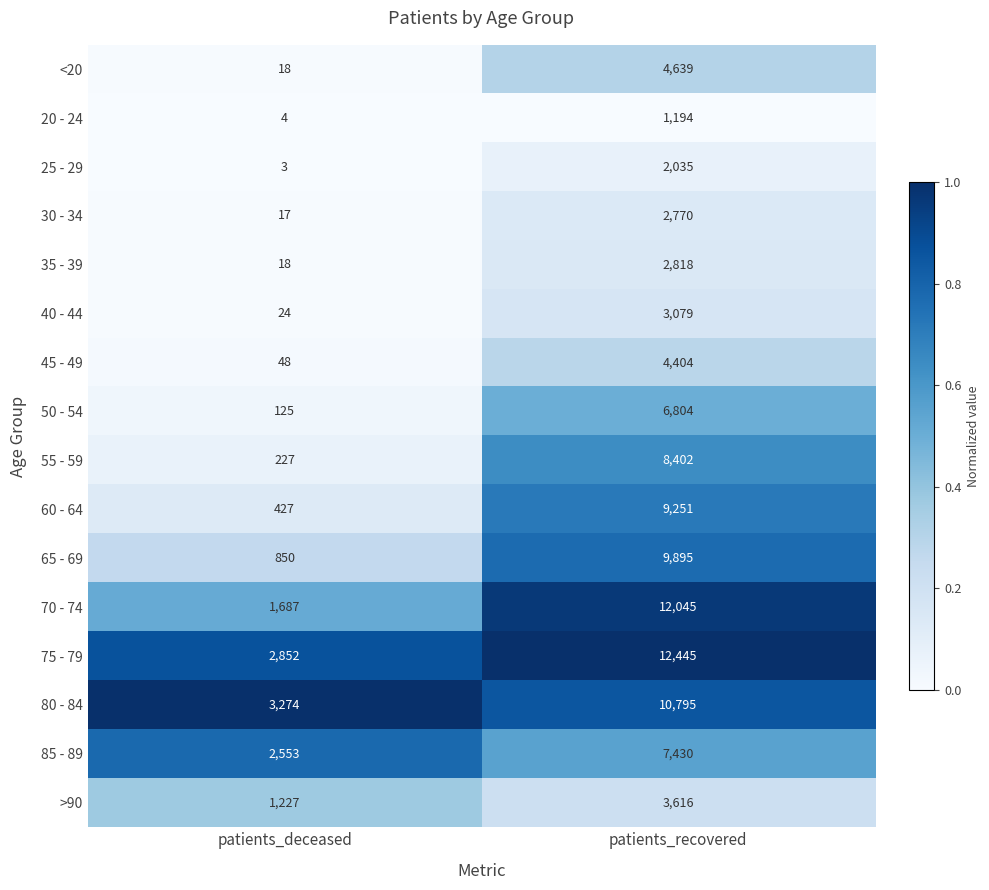

Rank the series by their maximum value, from highest to lowest.

75 - 79, 70 - 74, 80 - 84, 65 - 69, 60 - 64, 55 - 59, 85 - 89, 50 - 54, <20, 45 - 49, >90, 40 - 44, 35 - 39, 30 - 34, 25 - 29, 20 - 24